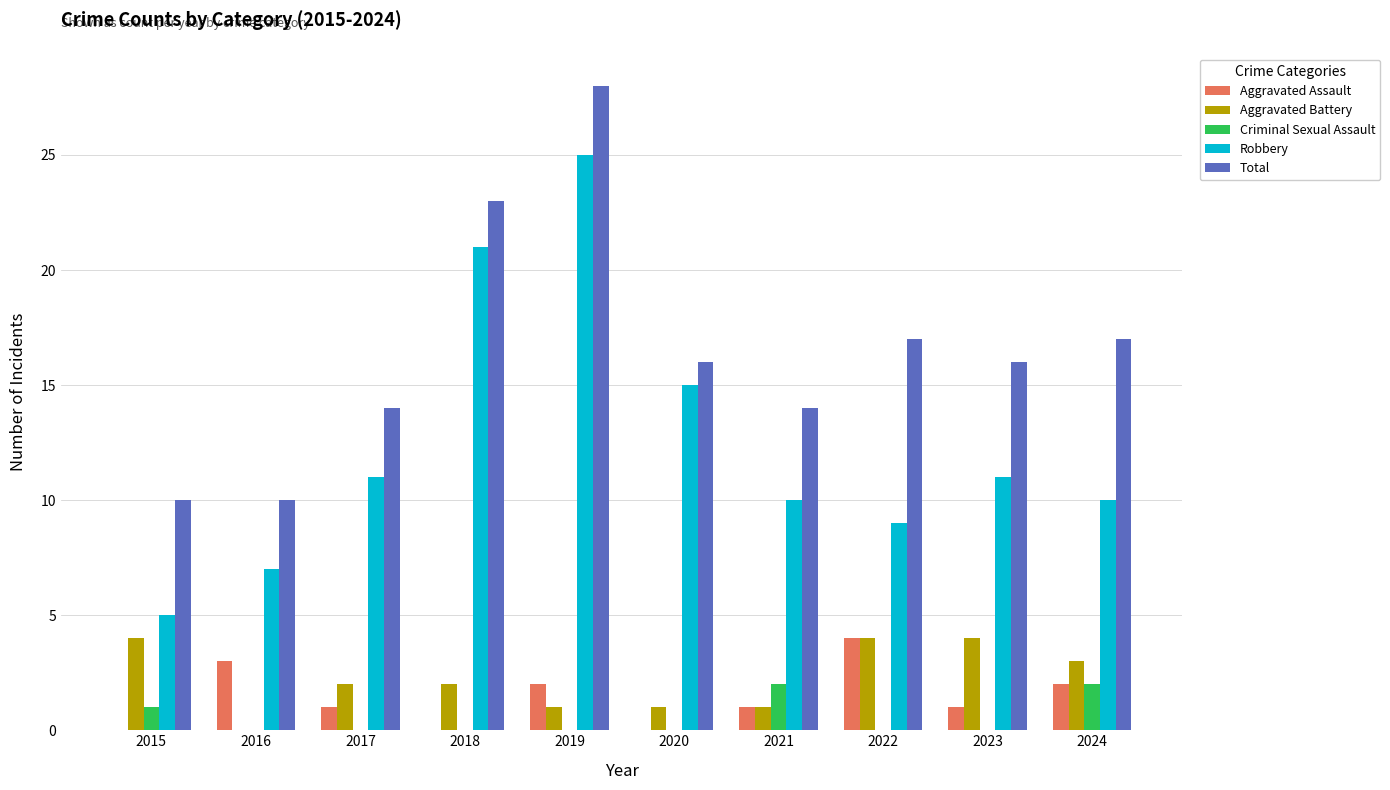

Are the bars grouped side by side (vs. stacked)?

Yes